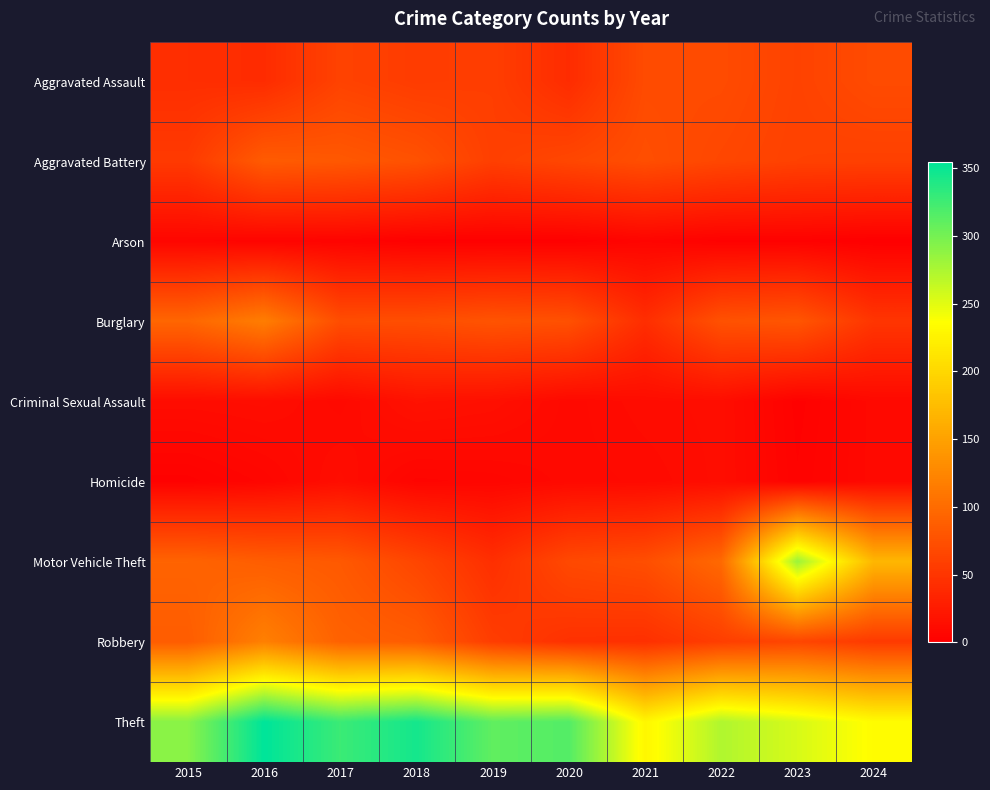

How many categories are shown in the chart?

10